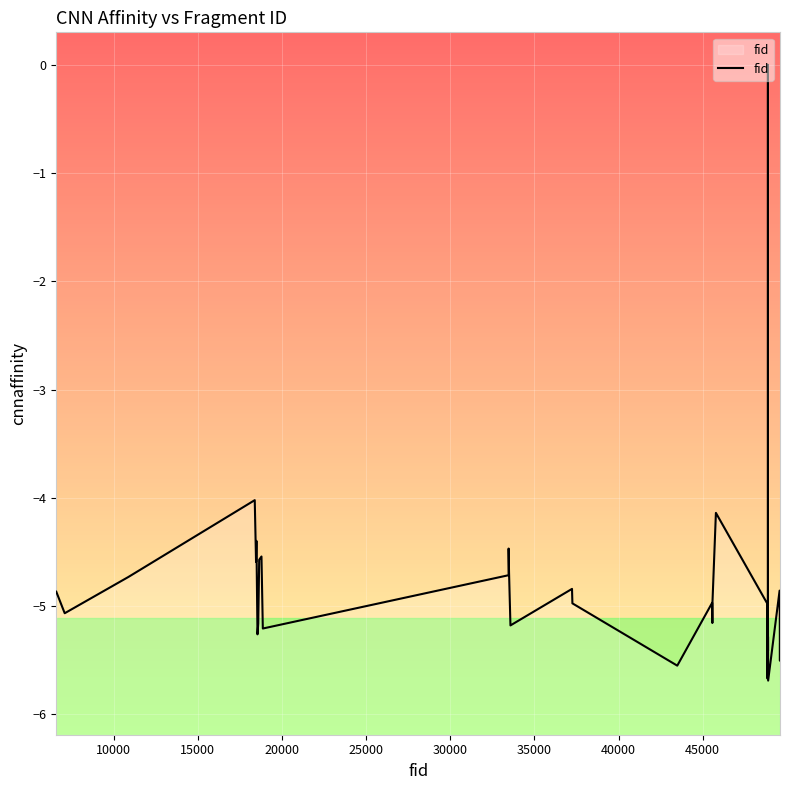

What is the minimum value shown in the chart?

-5.7